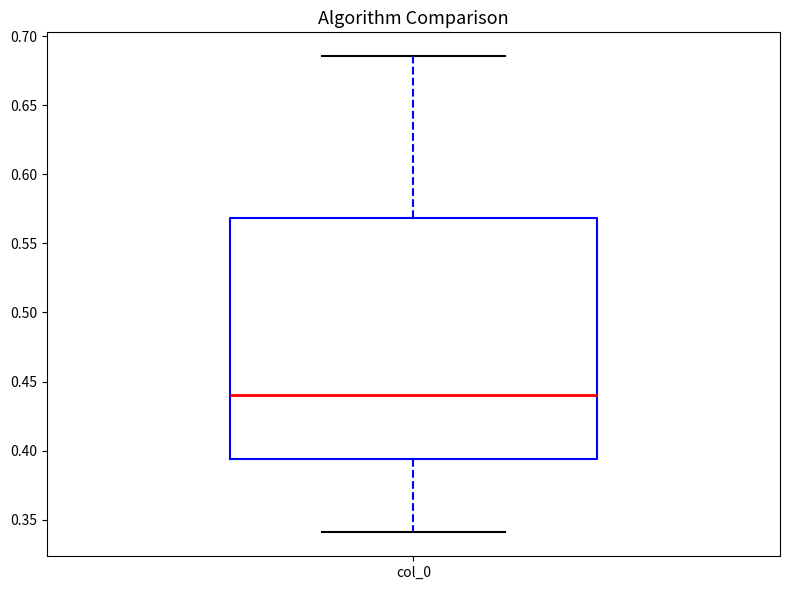

Where does the upper whisker of the box for col_0 end on the y-axis? The values are not printed on the chart, so give them approximately, as read against the axis.

0.685